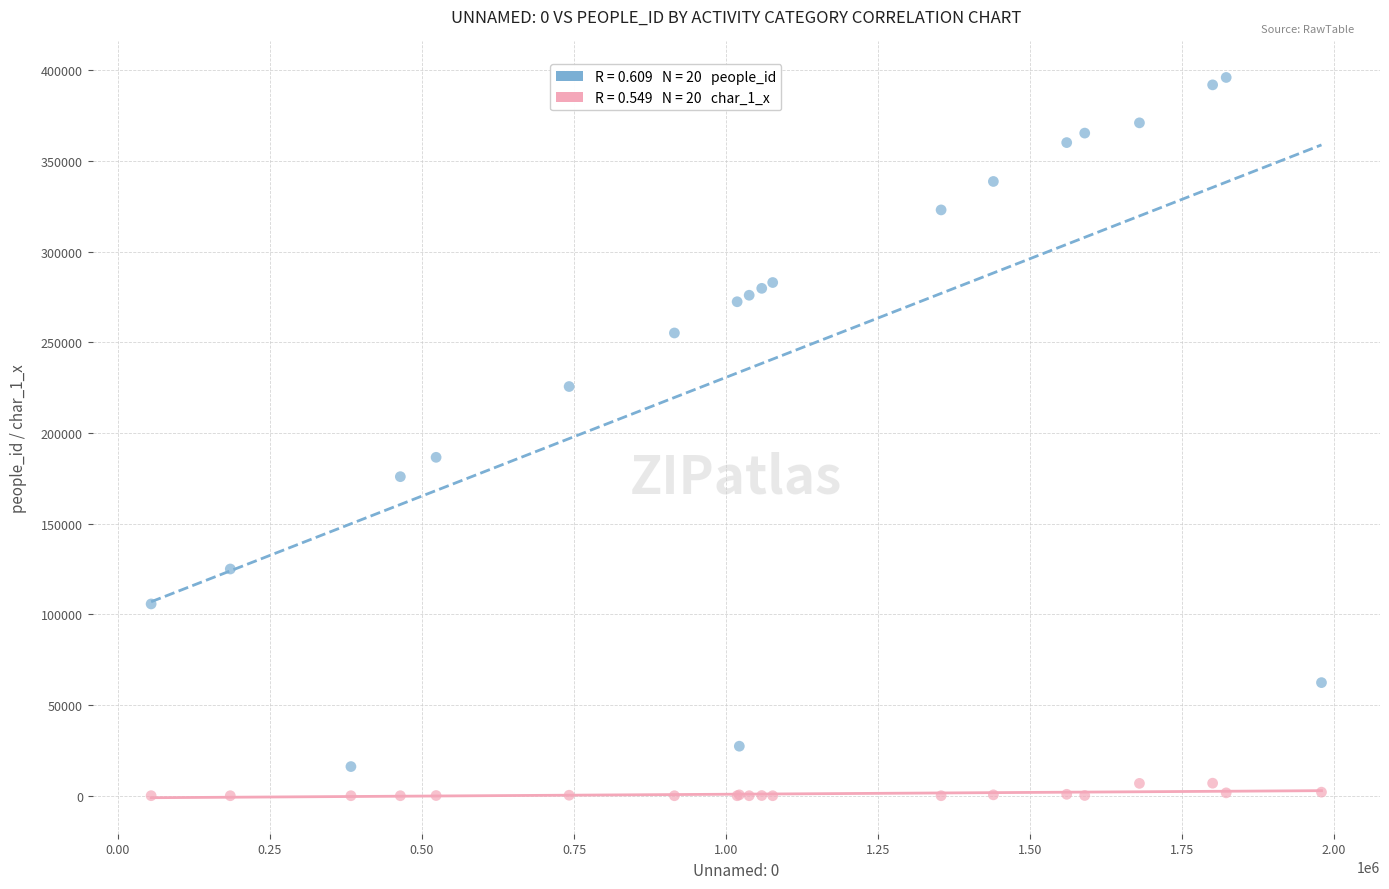

Across all series, what Y value is closest to 198008?

186582